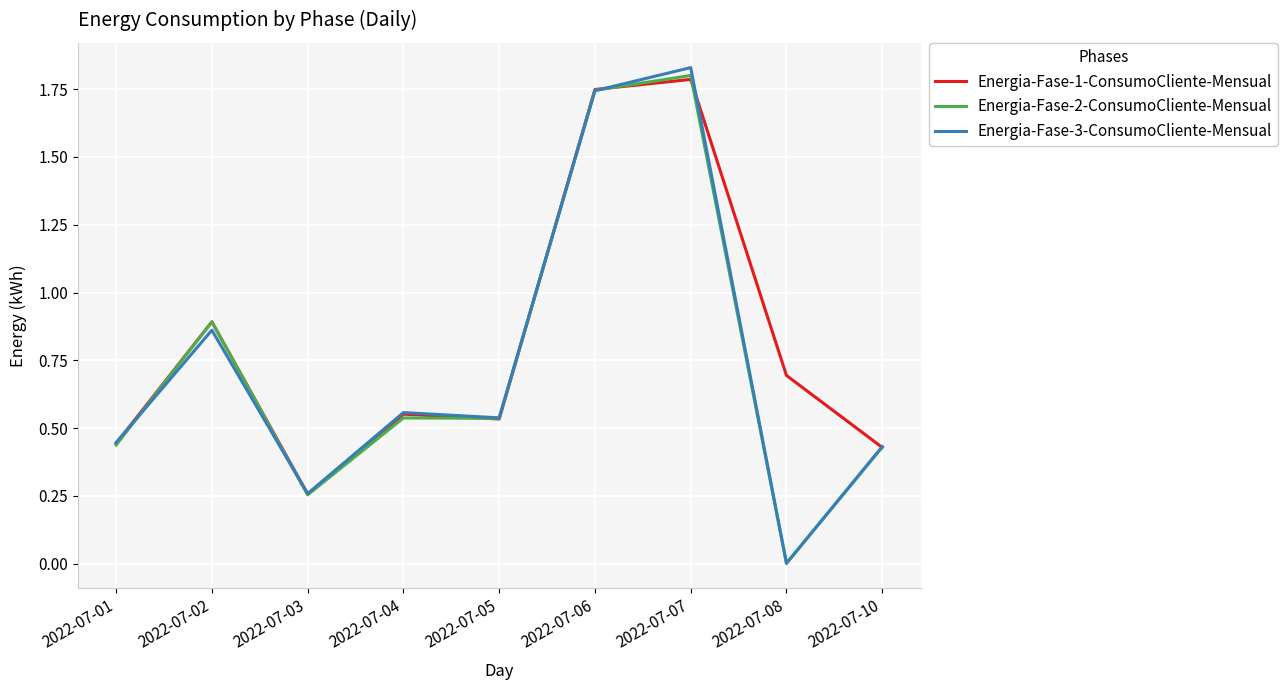

Which series has the widest spread of values?

Energia-Fase-3-ConsumoCliente-Mensual